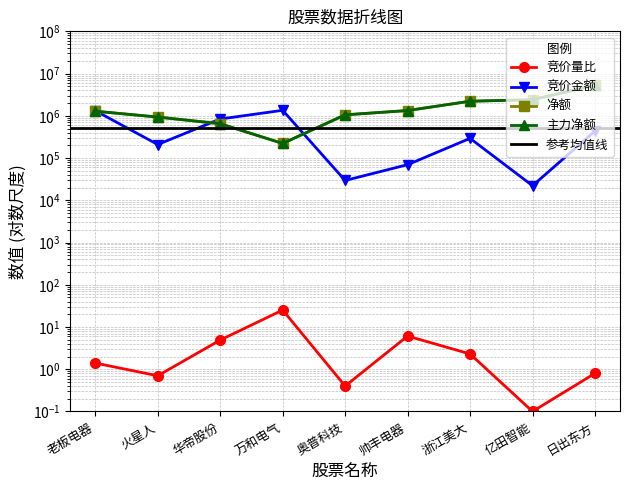

Is the value of 竞价量比 at 万和电气 greater than the value of 竞价金额 at 日出东方?

No